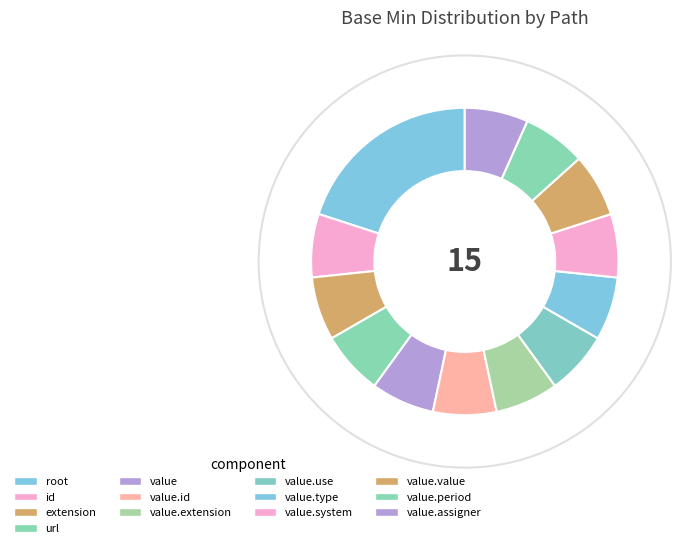

How many slices are in this pie chart?

13